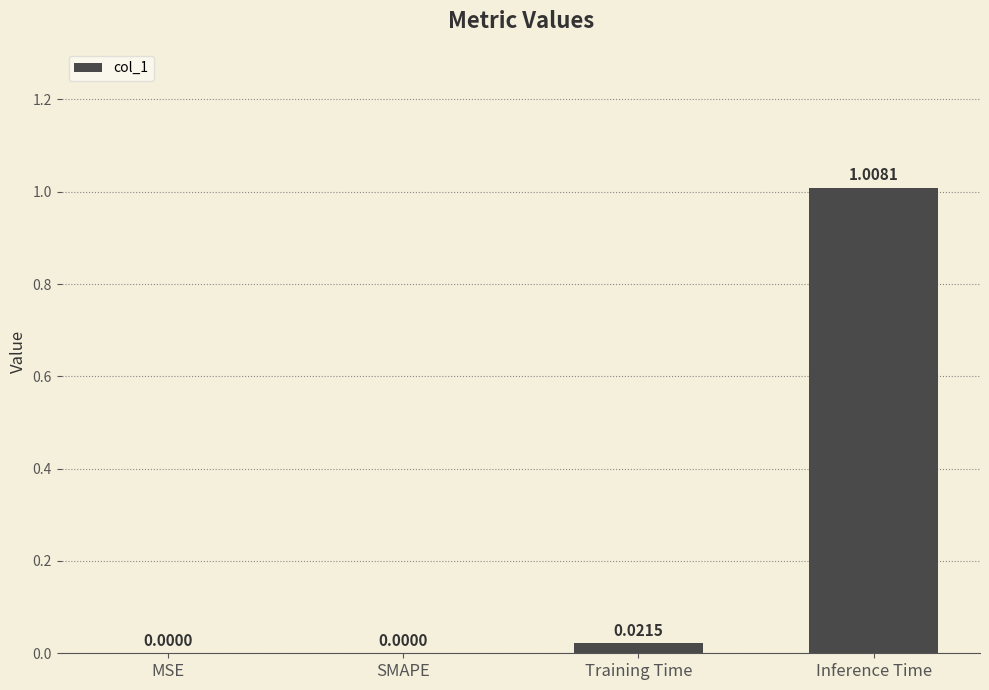

Count the number of categories in the chart.

4